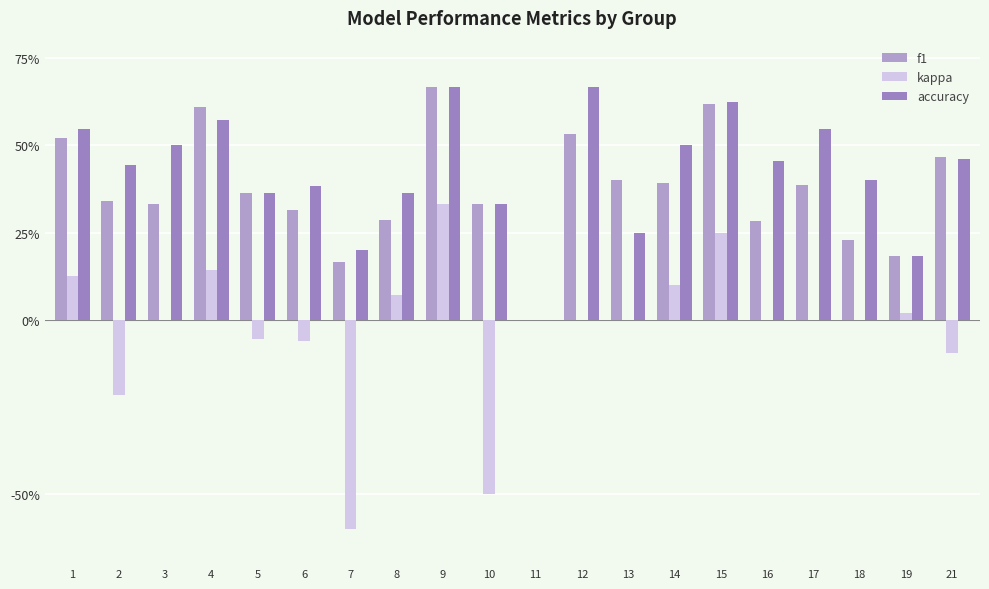

At which label is kappa closest to 0?

3